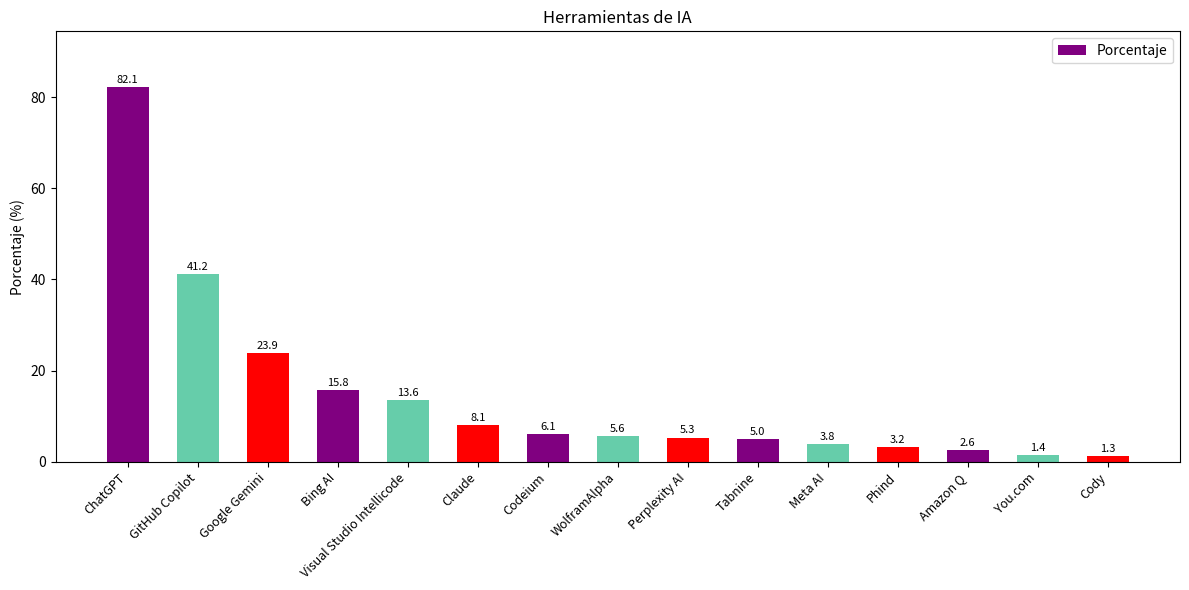

What is the difference between the values at WolframAlpha and Google Gemini?

18.3